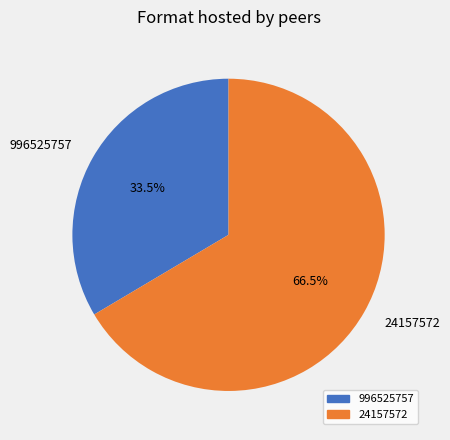

To the nearest percent, what is the average slice percentage?

50%